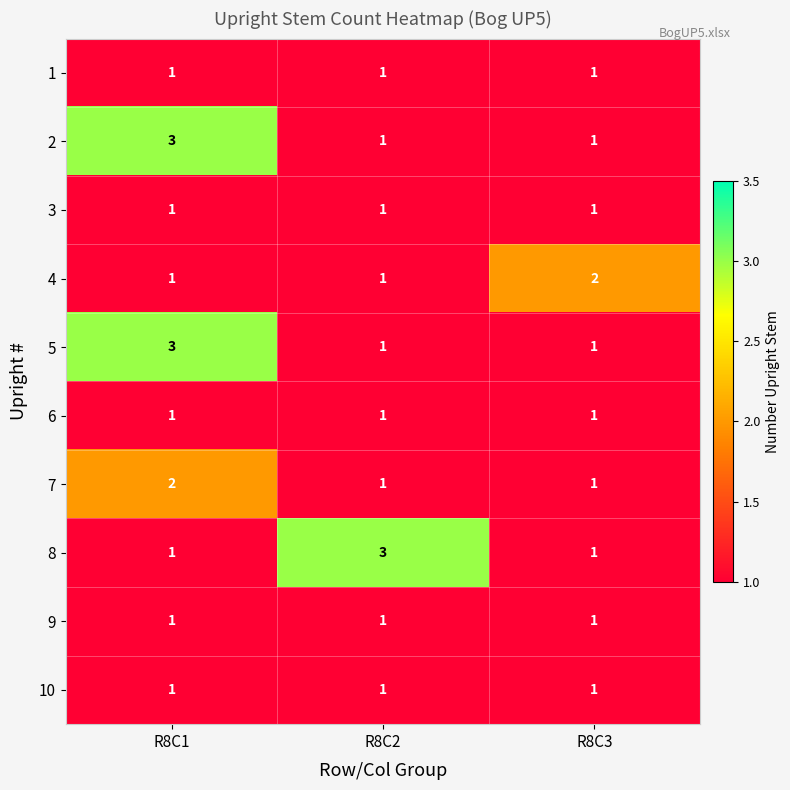

How many distinct data groups are displayed?

10